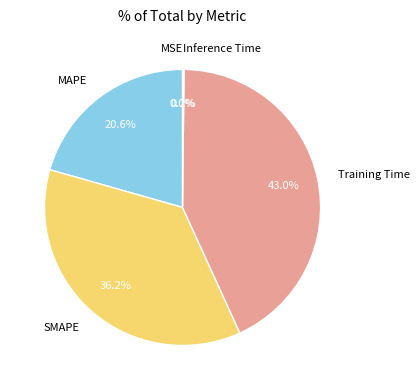

Is there a majority slice in this chart?

No